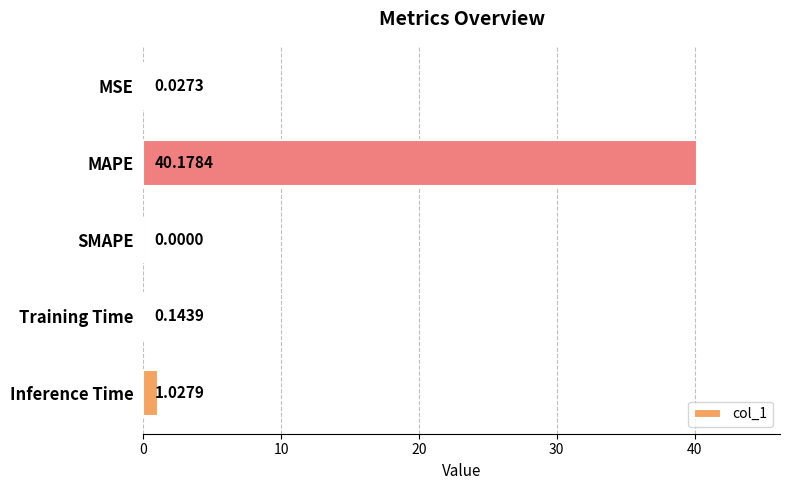

What is the change in value from SMAPE to Training Time?

+0.1